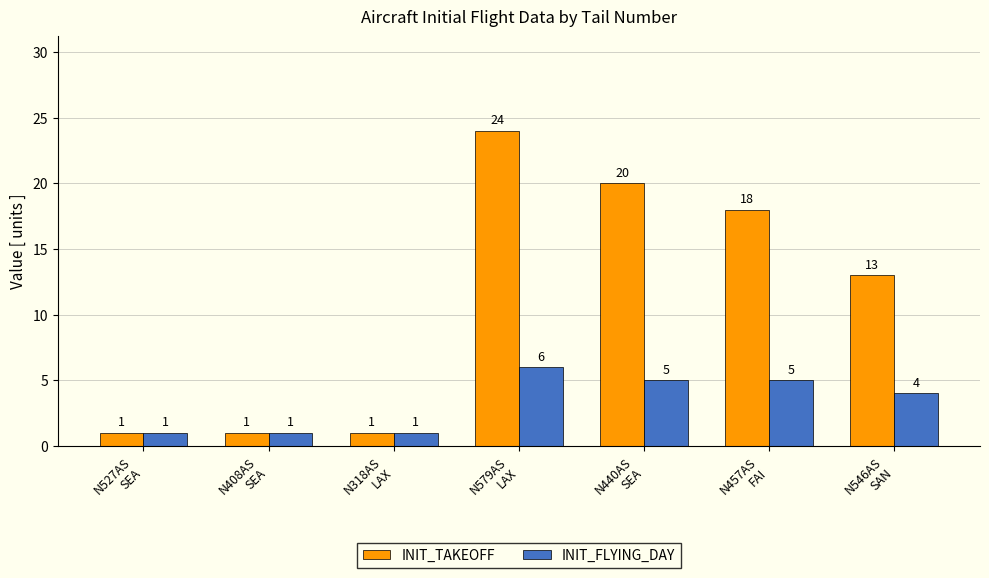

What is the sum of all INIT_FLYING_DAY values?

23